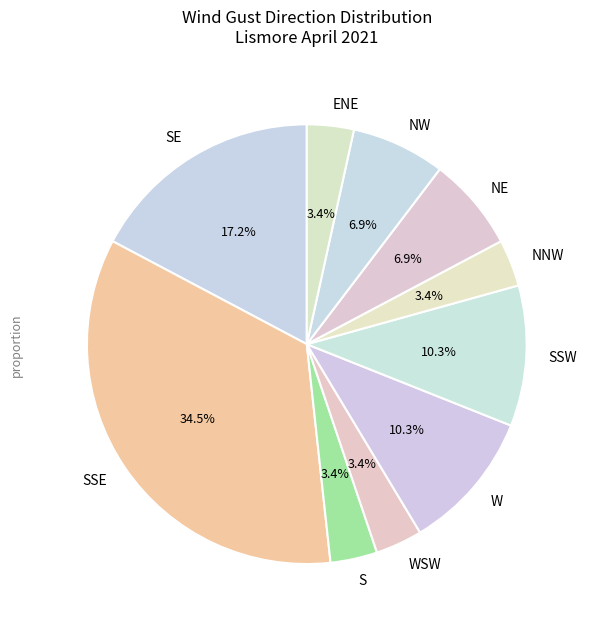

Count the number of slices in the pie.

10